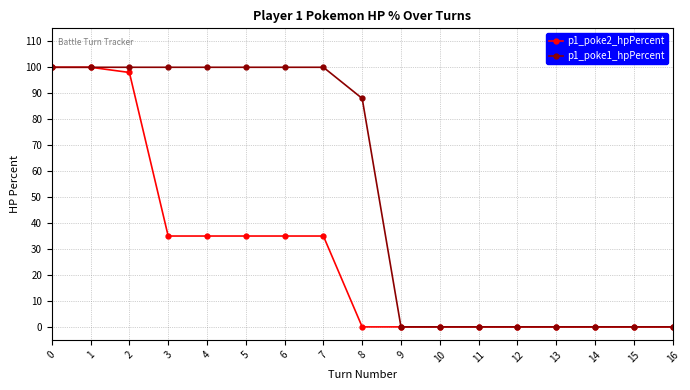

Which series changed the most between 4 and 13?

p1_poke1_hpPercent